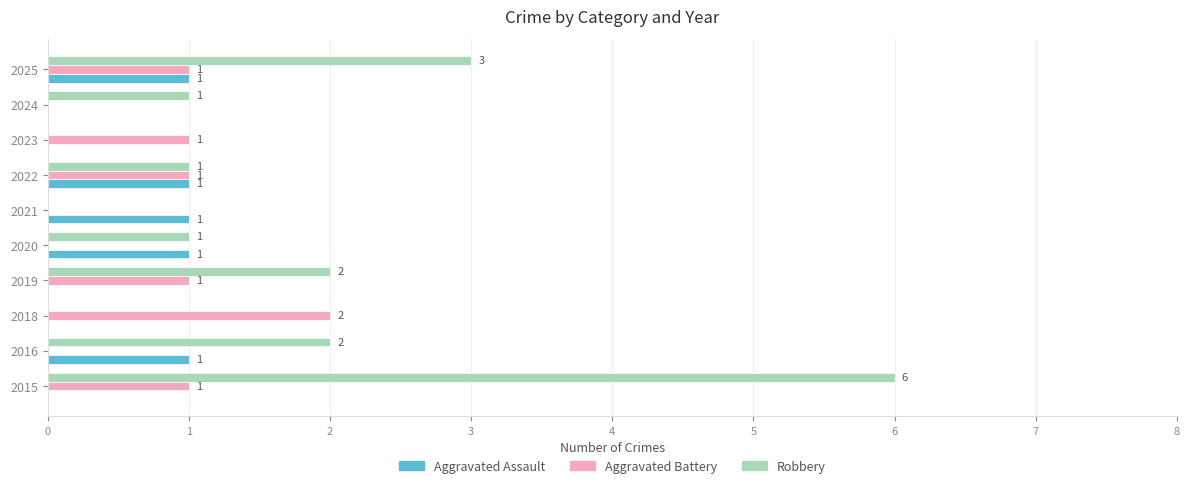

Which series changed the most between 2019 and 2021?

Robbery